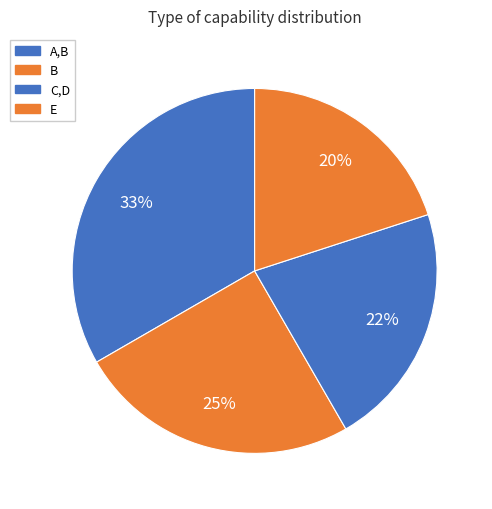

Approximately how many times larger is the value at B compared to A,B?

0.8